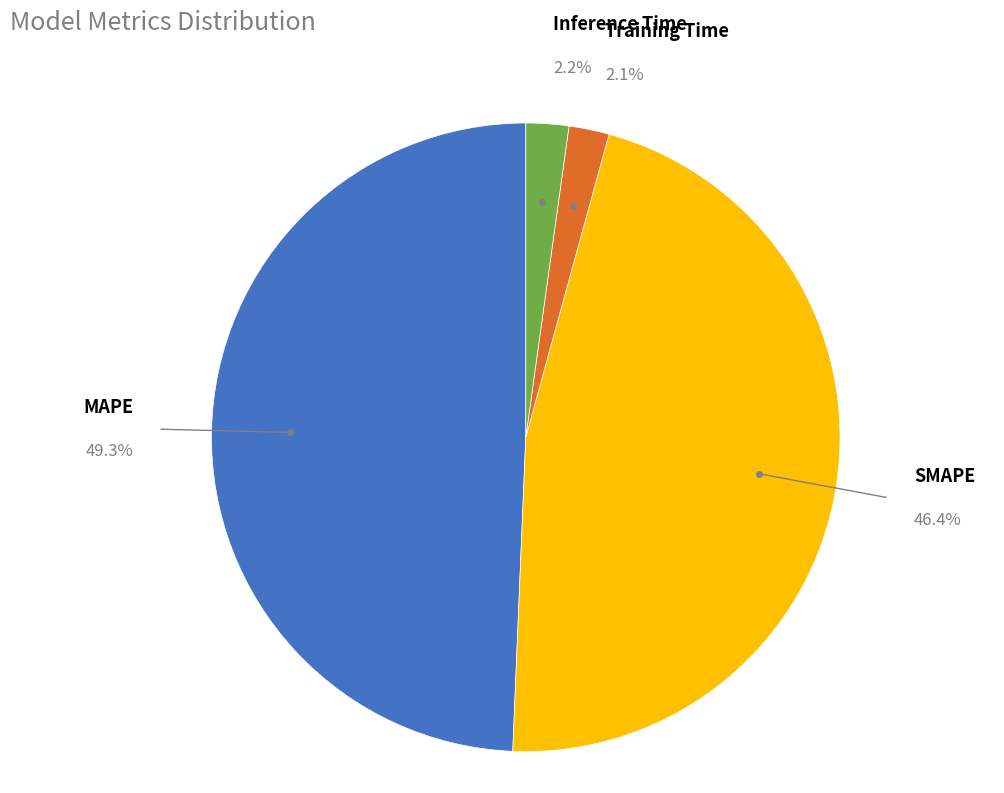

To the nearest percent, what percentage of the pie is Training Time?

2%